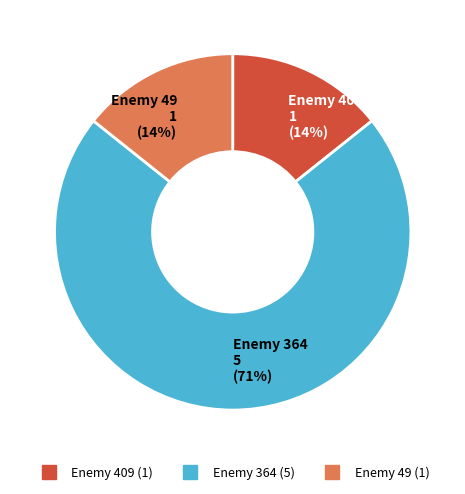

To the nearest percent, what is the average slice percentage?

33%